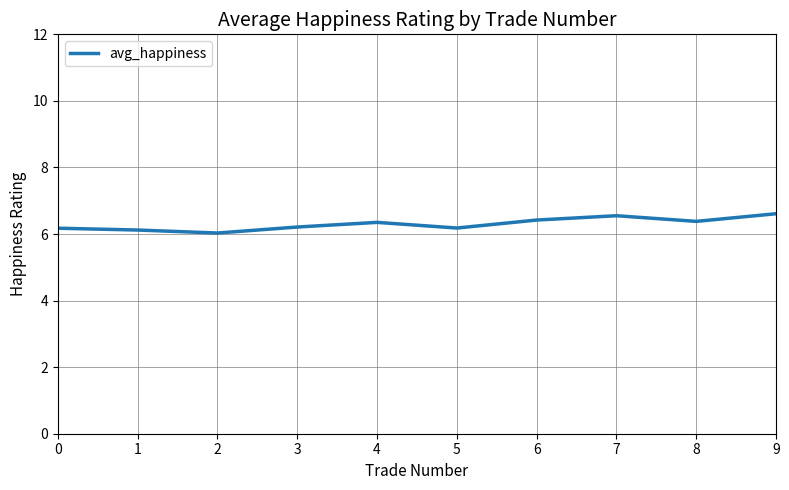

True or false: the data shows 6.2 at 5.

True